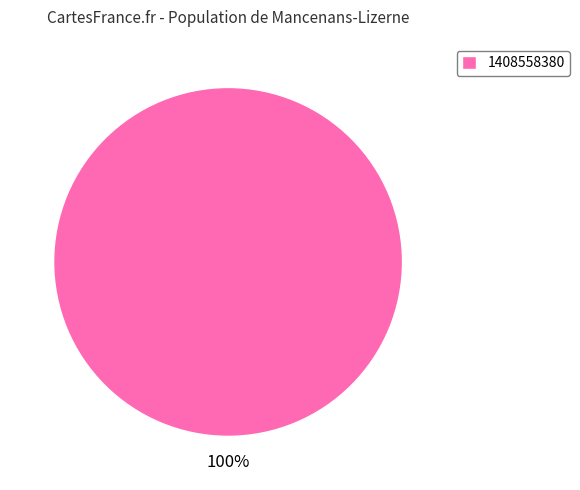

How many segments does this pie chart have?

1